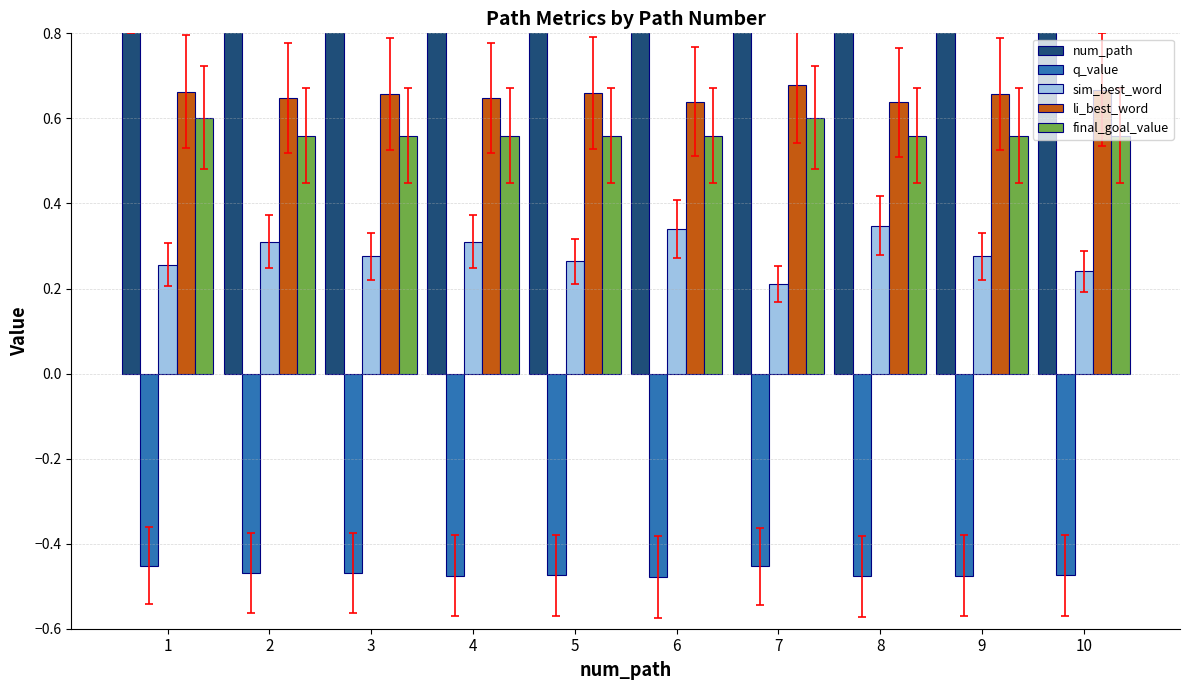

Which series has the largest total across all categories?

num_path